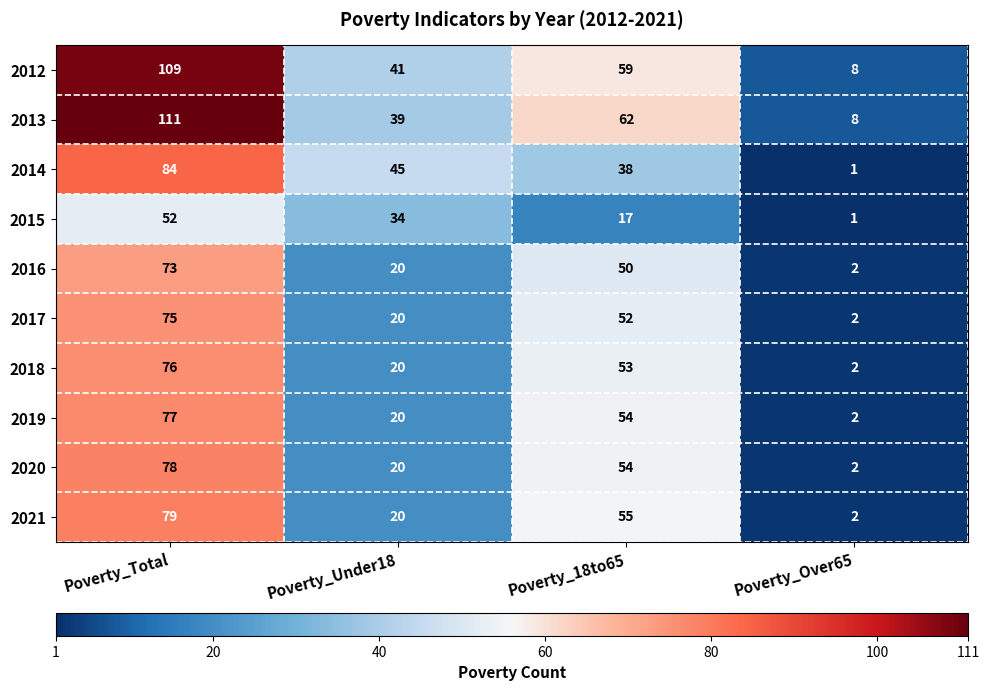

The value of 2018 at Poverty_18to65 is 53. True or false?

True